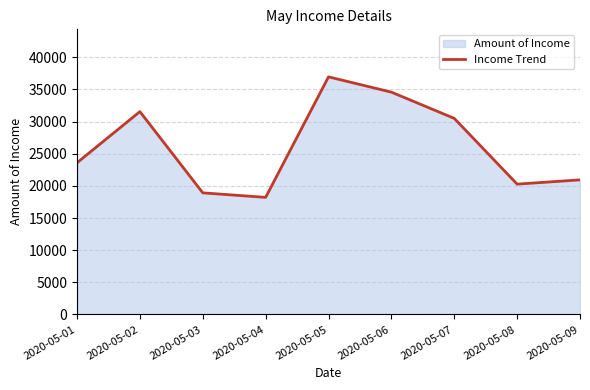

Count the number of categories in the chart.

9